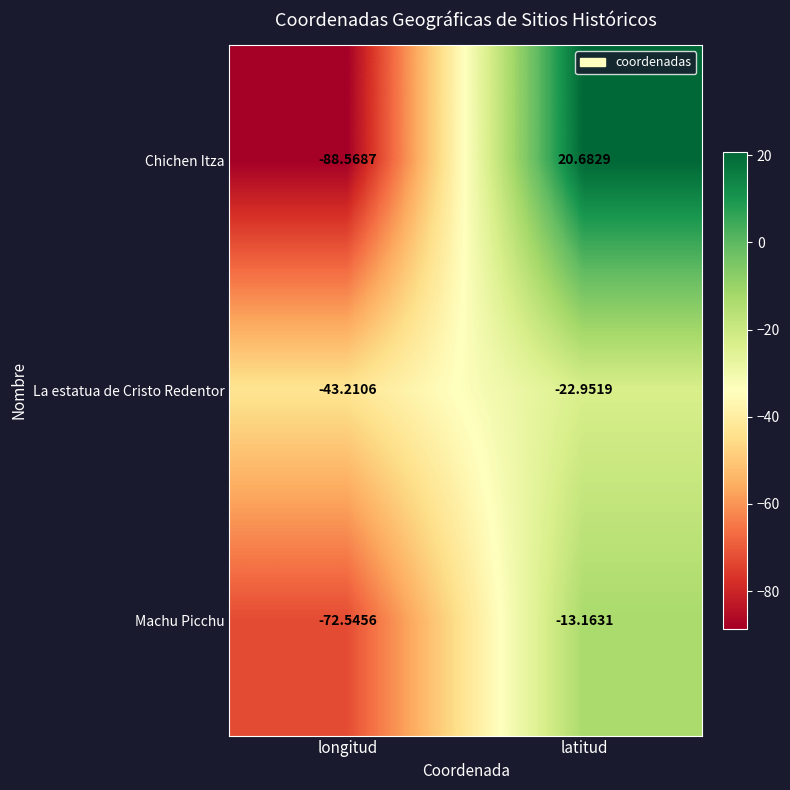

Is the value of Chichen Itza at longitud greater than the value of Machu Picchu at latitud?

No